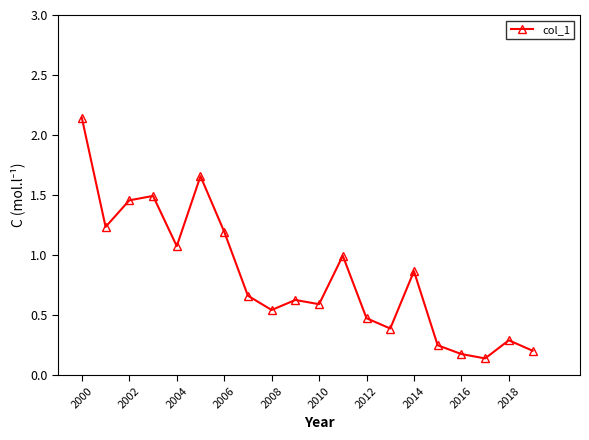

True or false: there are more than 1 points higher than both neighbors.

True